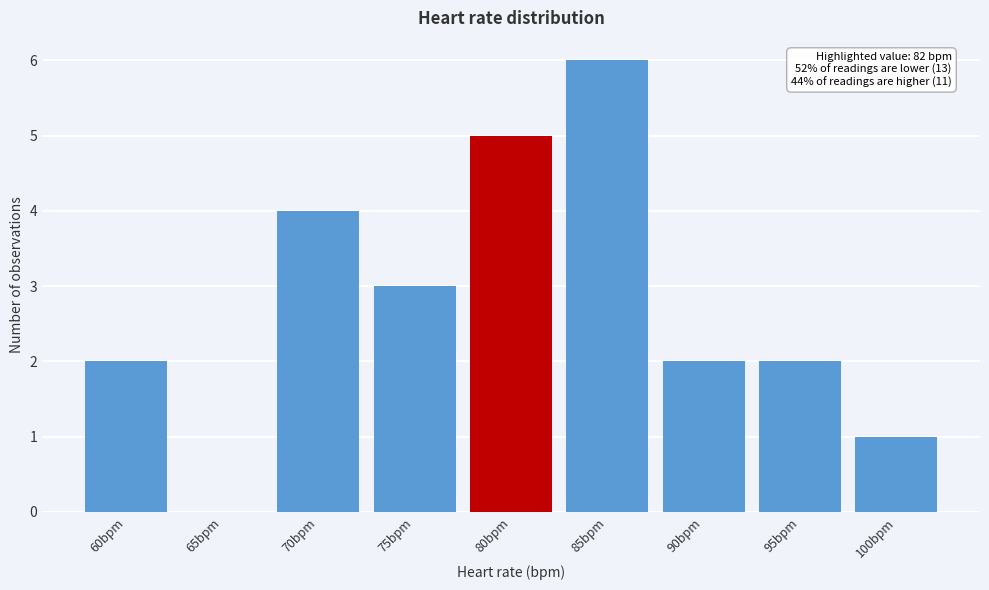

Reading left to right, extract all data points from this chart.

60bpm=2	65bpm=0	70bpm=4	75bpm=3	80bpm=5	85bpm=6	90bpm=2	95bpm=2	100bpm=1